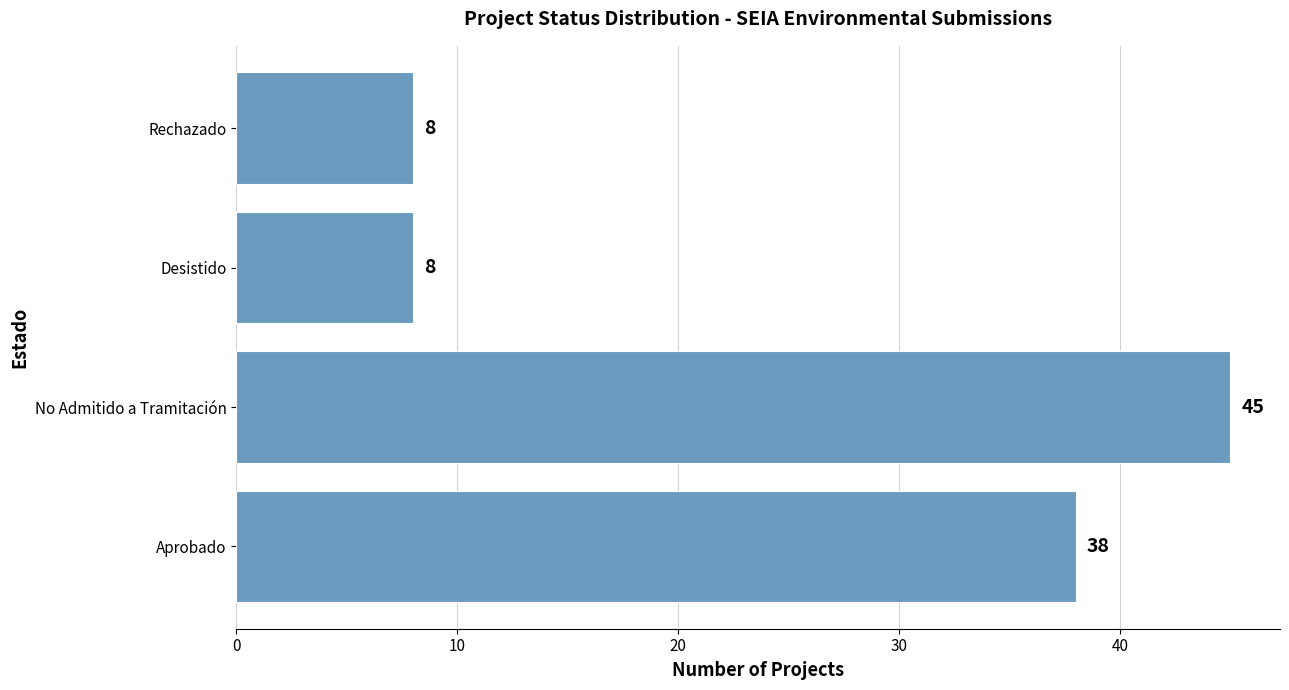

Between No Admitido a Tramitación and Desistido, which is larger?

No Admitido a Tramitación